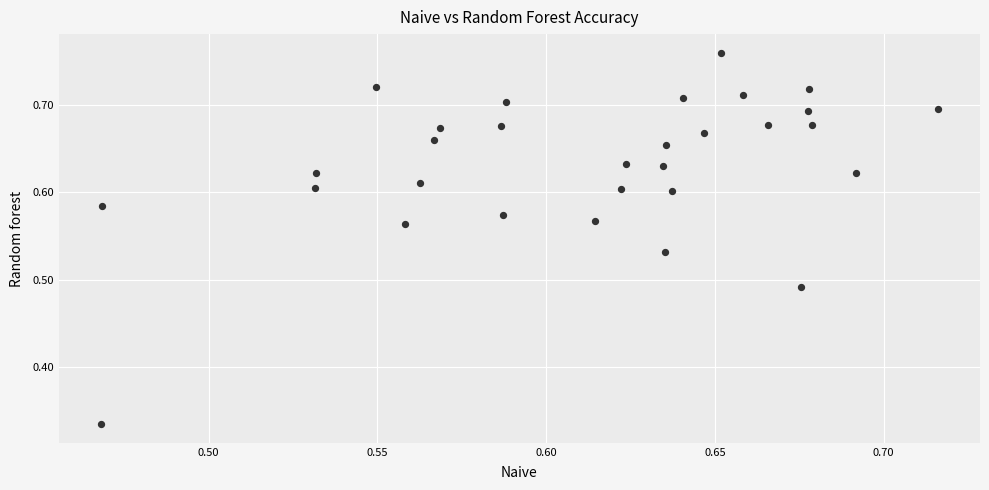

What is the range of Y values (max minus min)?

0.4